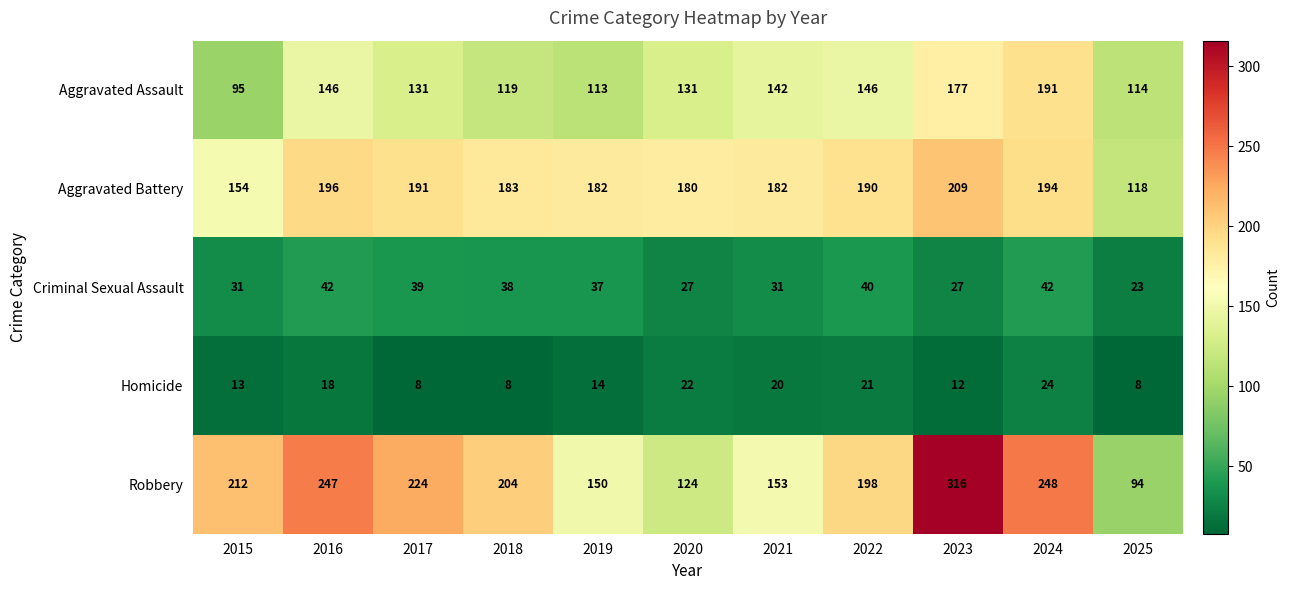

Rank the series by their maximum value, from lowest to highest.

Homicide, Criminal Sexual Assault, Aggravated Assault, Aggravated Battery, Robbery